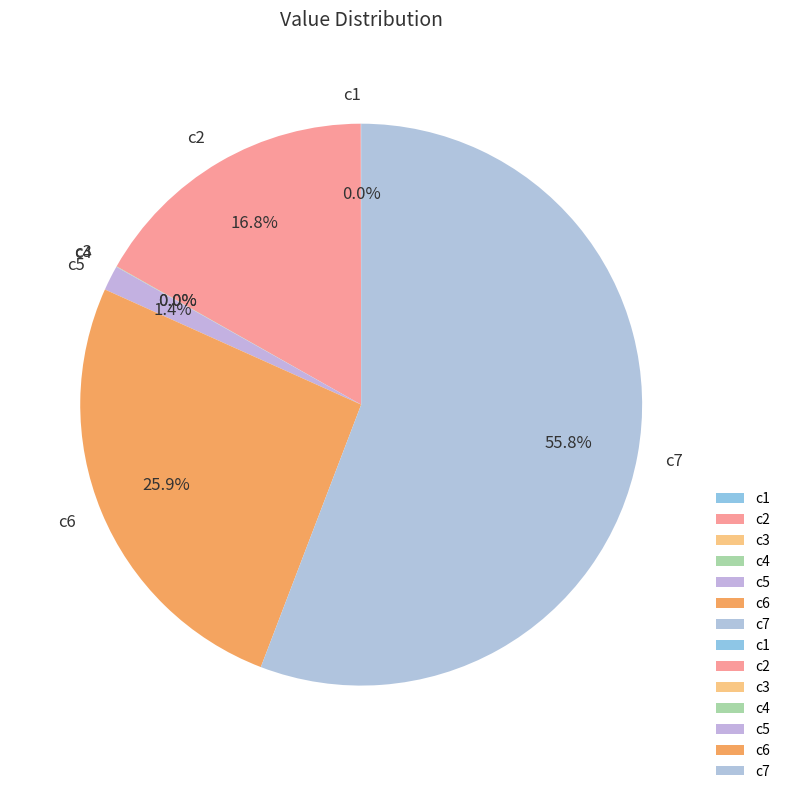

True or false: c7 accounts for 63% of the total.

False